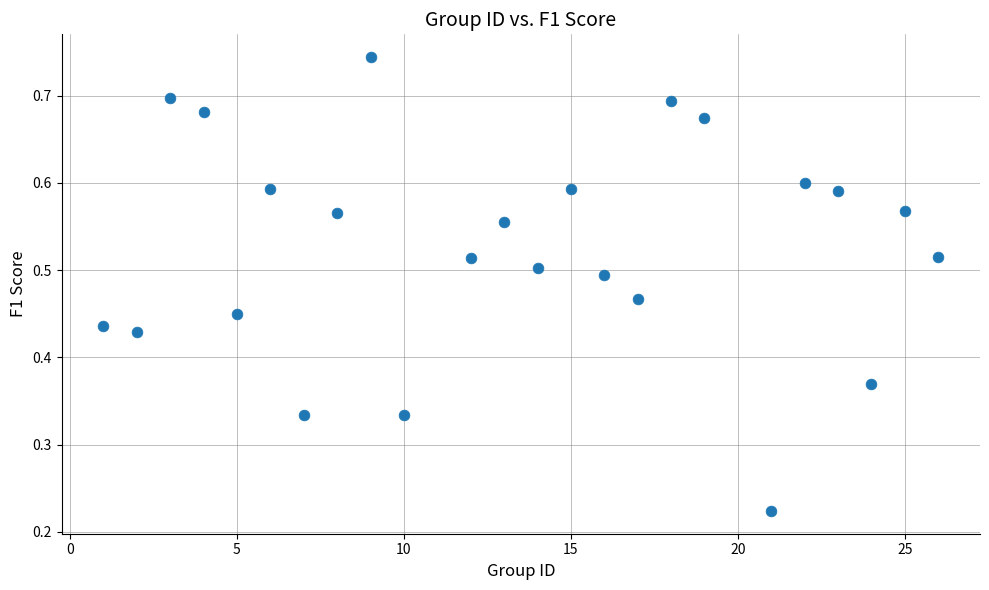

What is the range of X values (max minus min)?

25.0